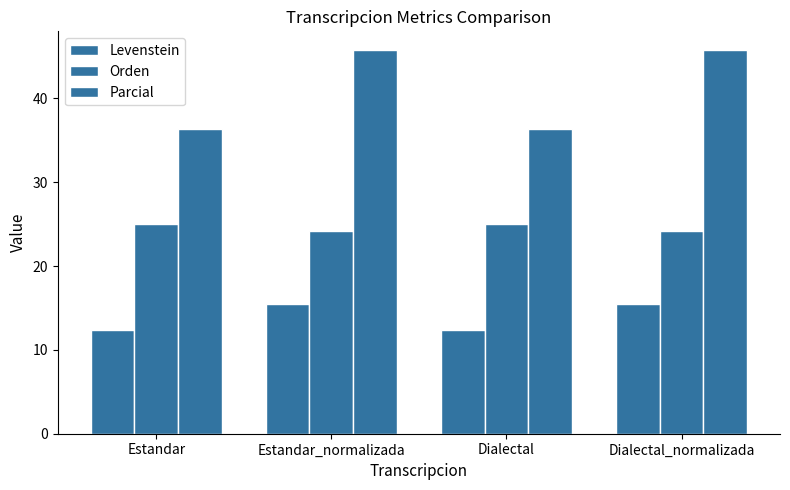

Which series has the widest spread of values?

Parcial